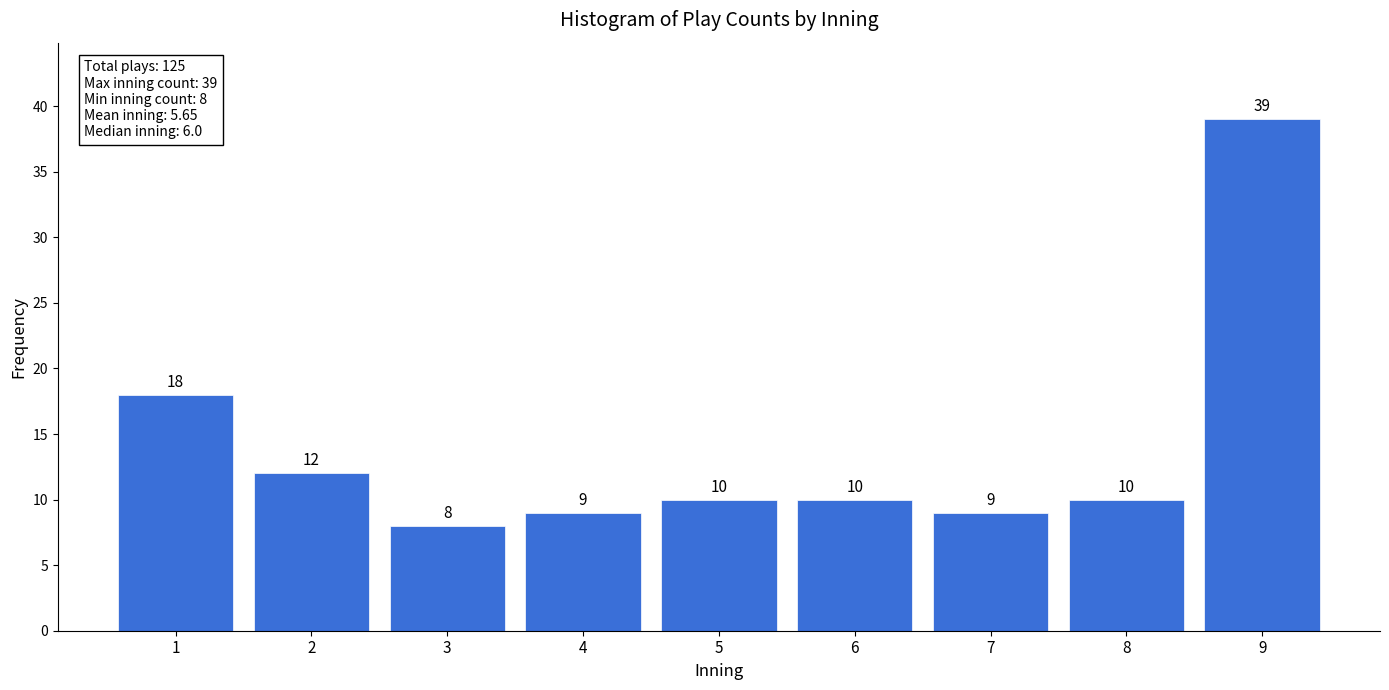

Reading left to right, what are all the values shown in this chart?

1=18	2=12	3=8	4=9	5=10	6=10	7=9	8=10	9=39